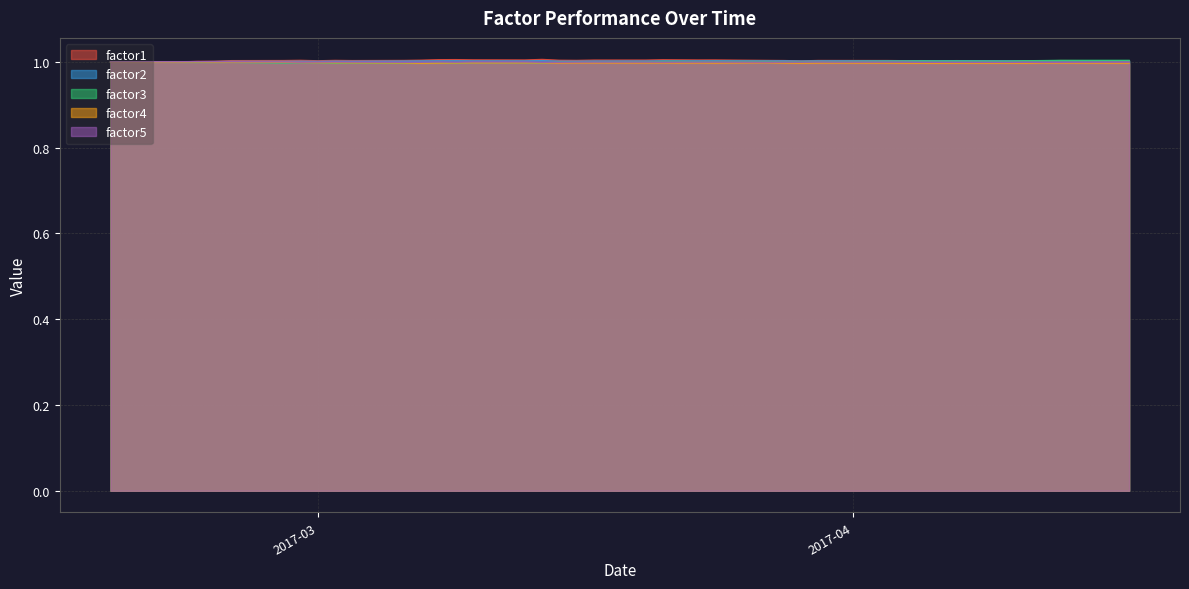

What is the minimum value shown in the chart?

1.0